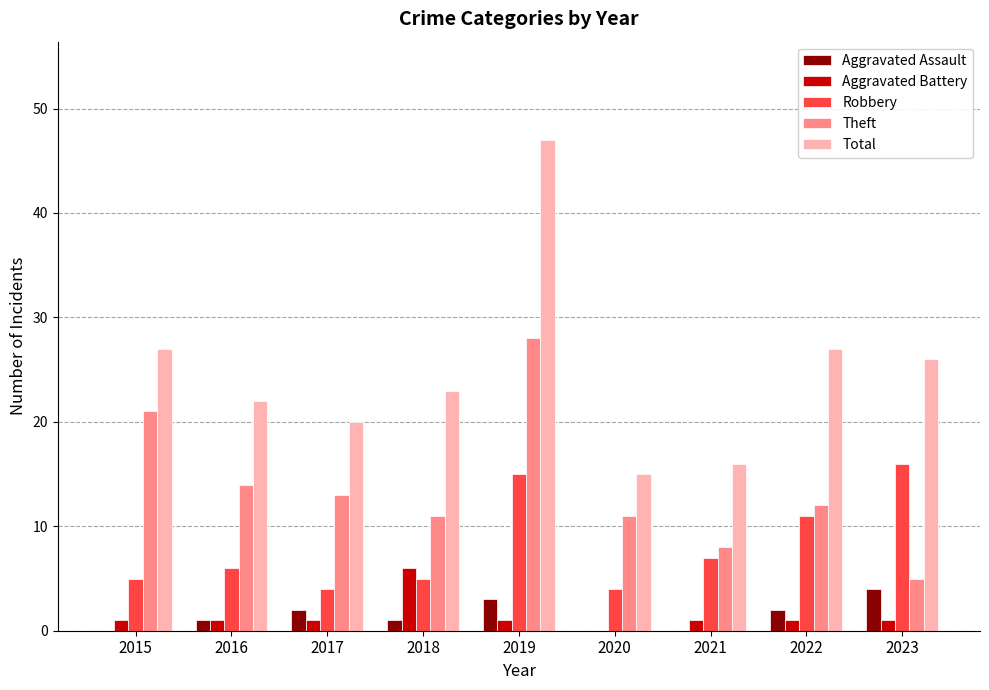

What is the average value of the Aggravated Battery series?

1